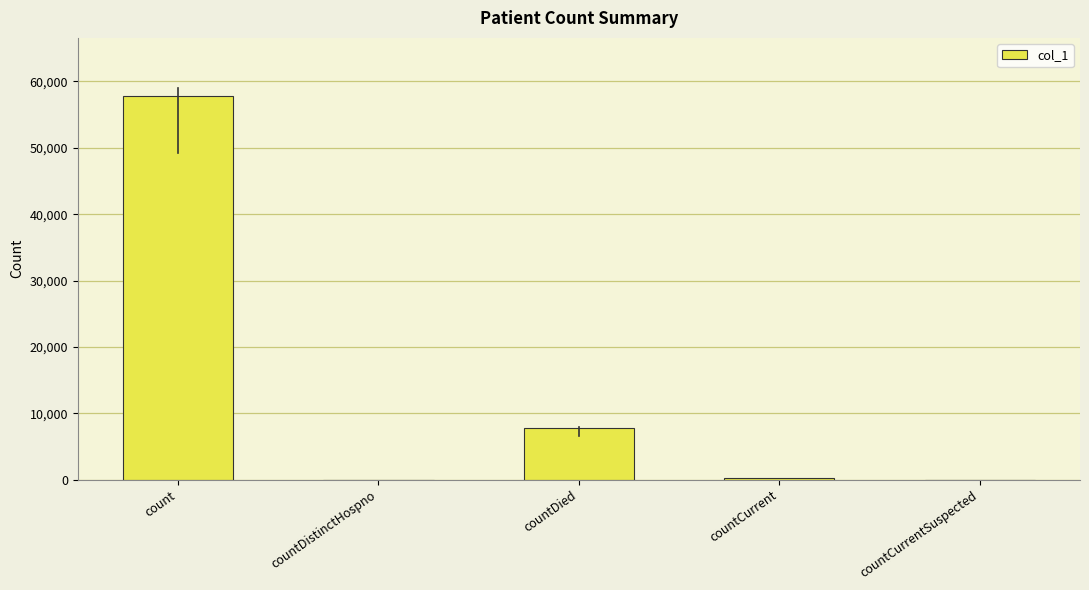

Reading left to right, what are all the values shown in this chart?

count=57870	countDistinctHospno=0	countDied=7789	countCurrent=295	countCurrentSuspected=0